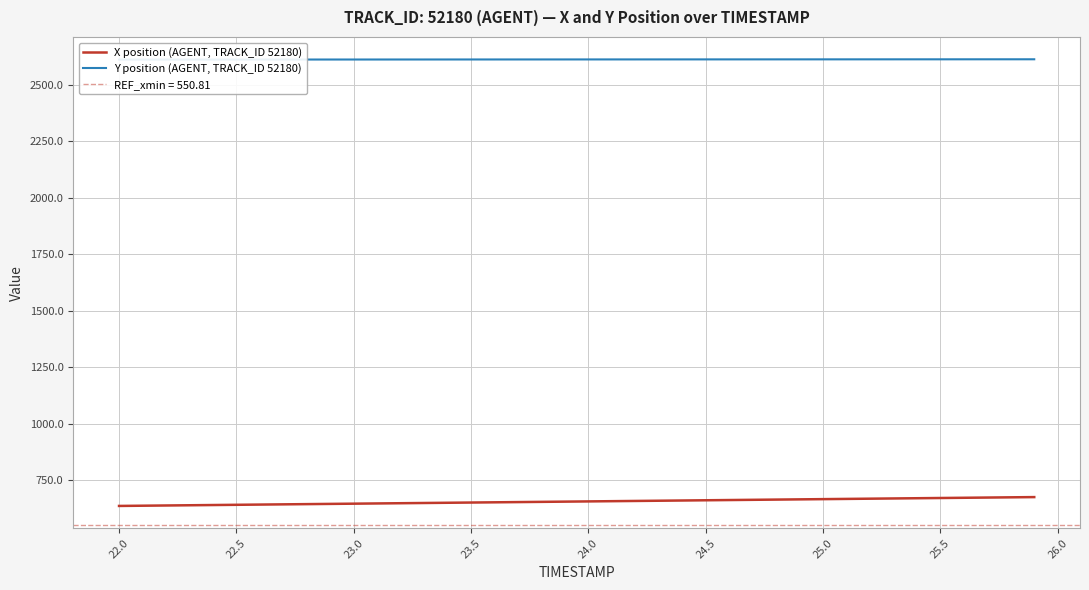

List the series in order of their peak value, highest first.

Y position (AGENT, TRACK_ID 52180), X position (AGENT, TRACK_ID 52180)